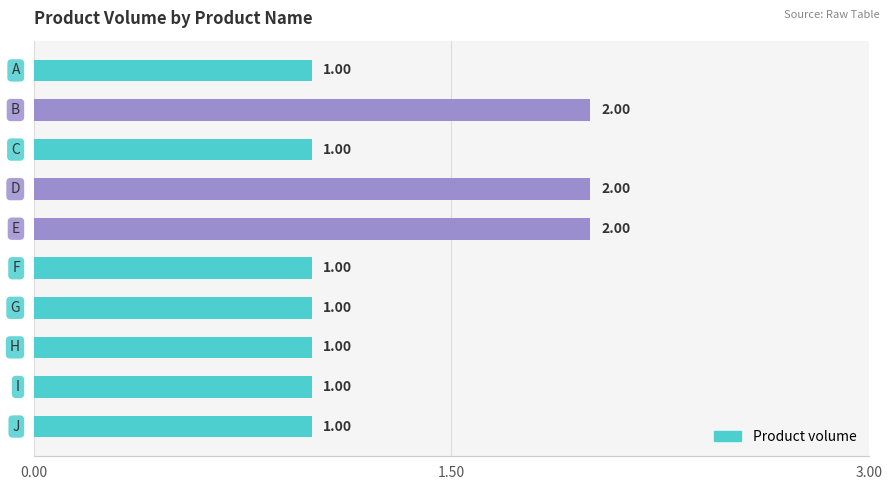

What is the sum of all values?

13